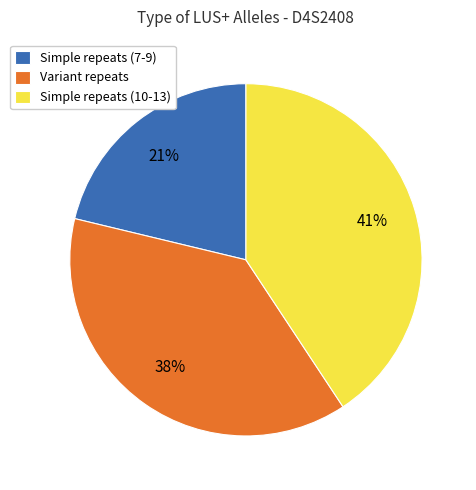

Which has a higher value, Simple repeats (10-13) or Simple repeats (7-9)?

Simple repeats (10-13)